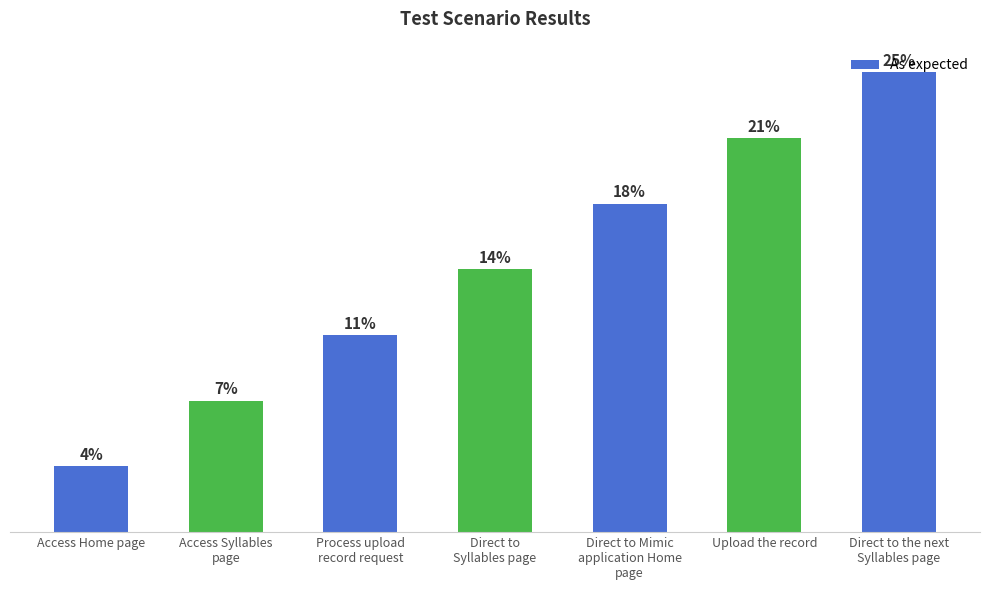

Are the bars horizontal?

No